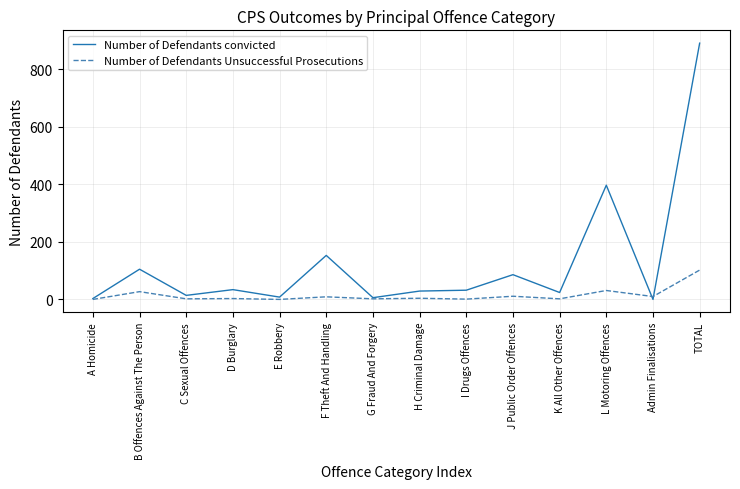

Which label corresponds to the largest value in the chart?

TOTAL